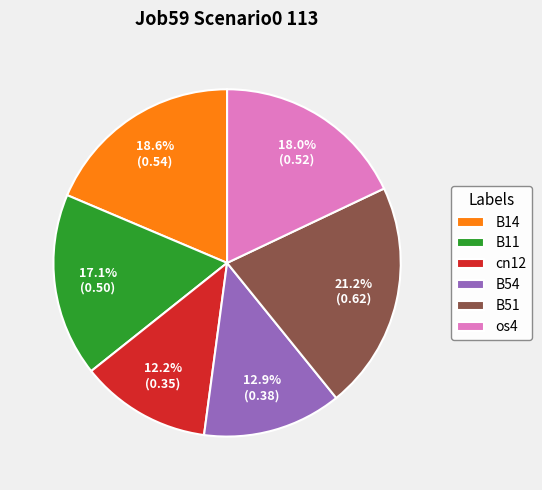

True or false: B14 accounts for 19% of the total.

True